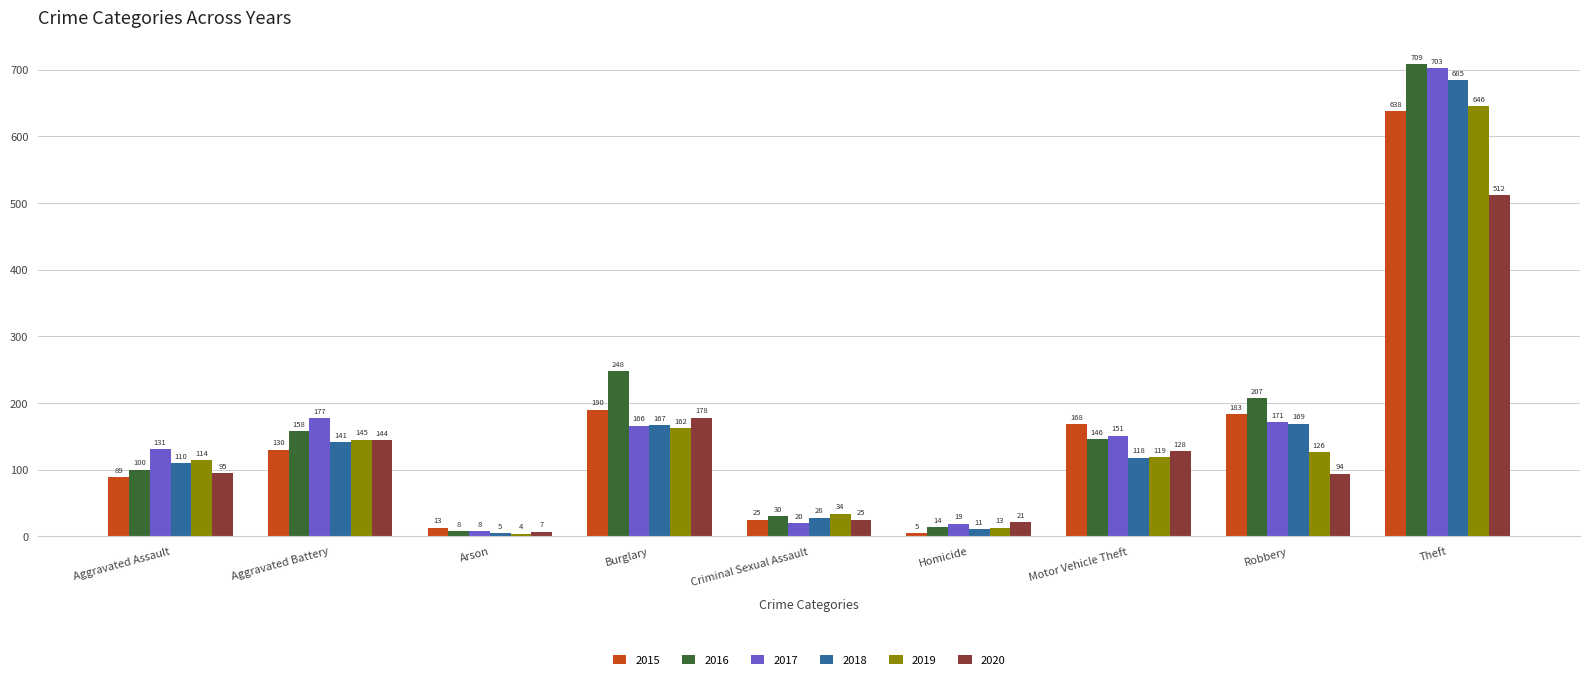

How many values in the 2020 series are below 95?

4